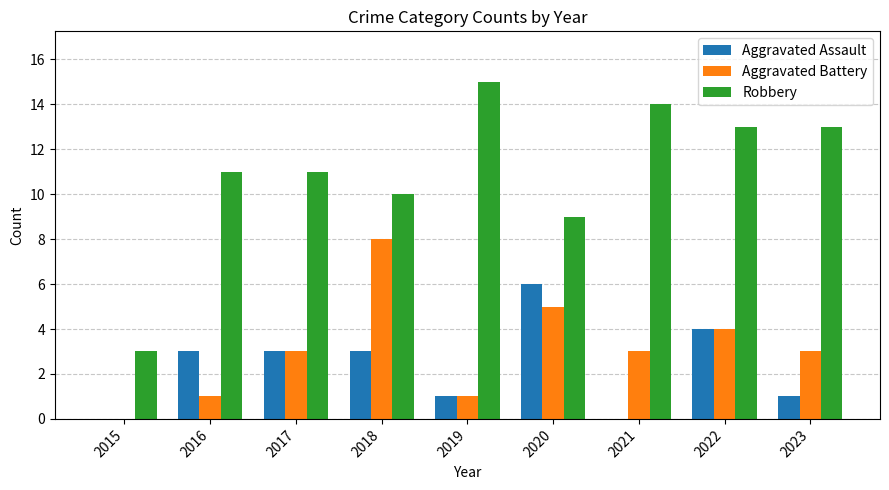

Which label corresponds to the largest value in the chart?

2019